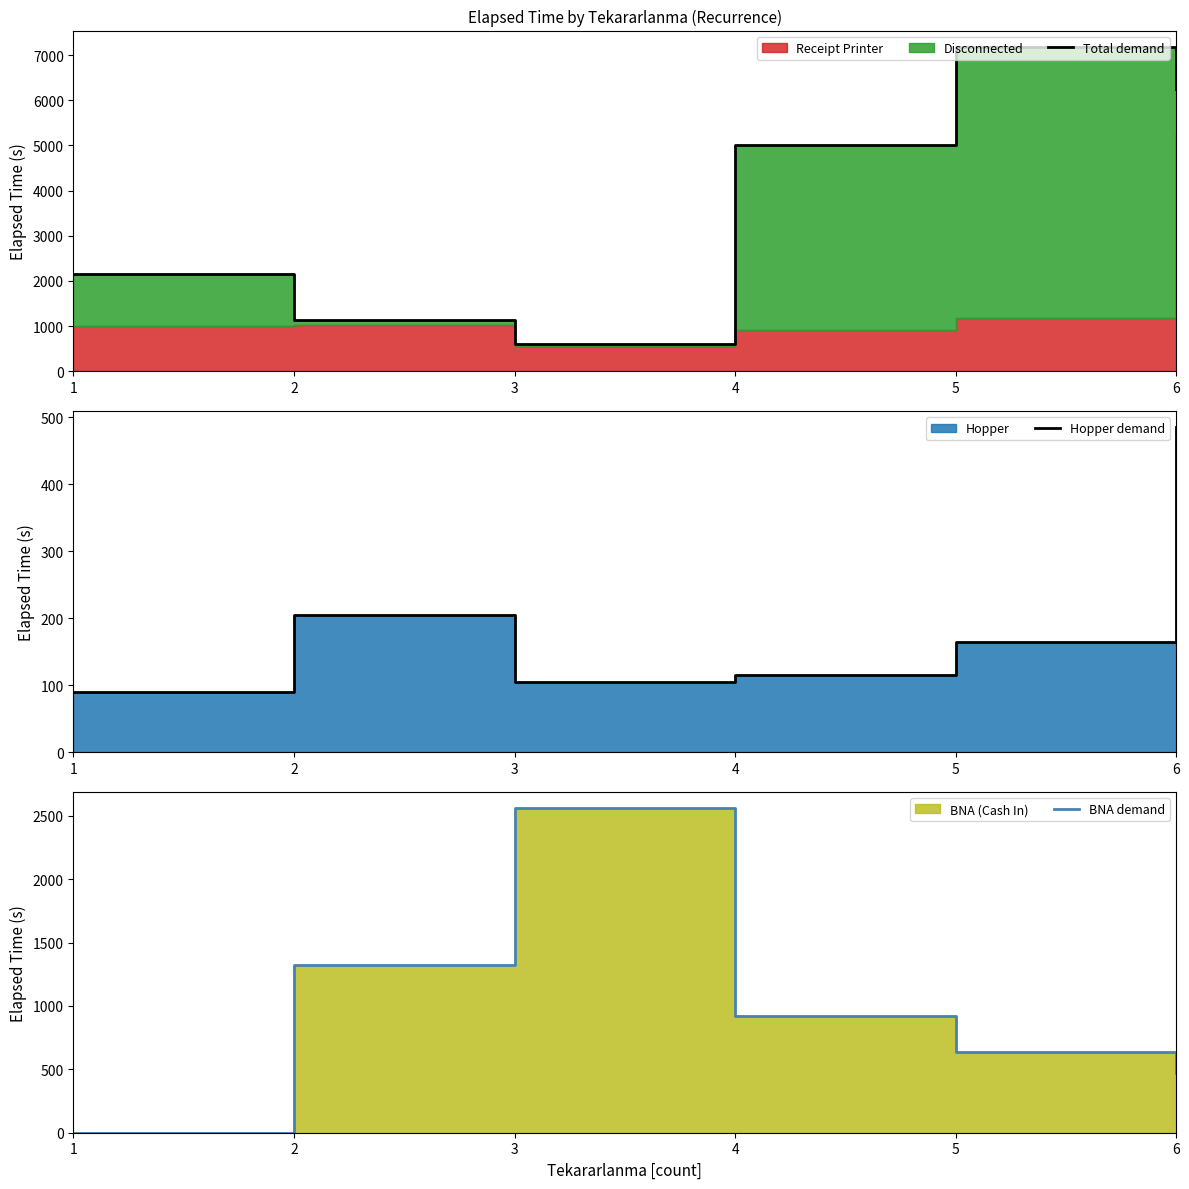

How many intersections are there between Total demand and BNA demand?

2